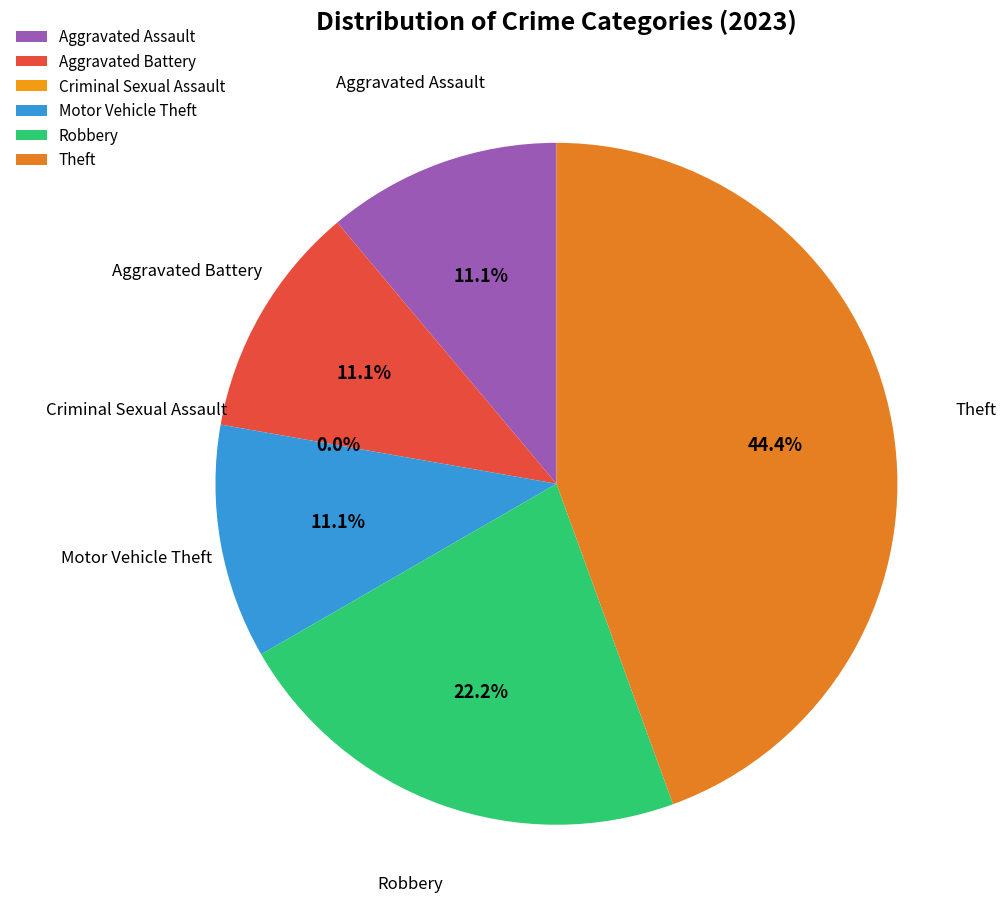

Rank the categories by value from highest to lowest.

Theft, Robbery, Aggravated Assault, Aggravated Battery, Motor Vehicle Theft, Criminal Sexual Assault